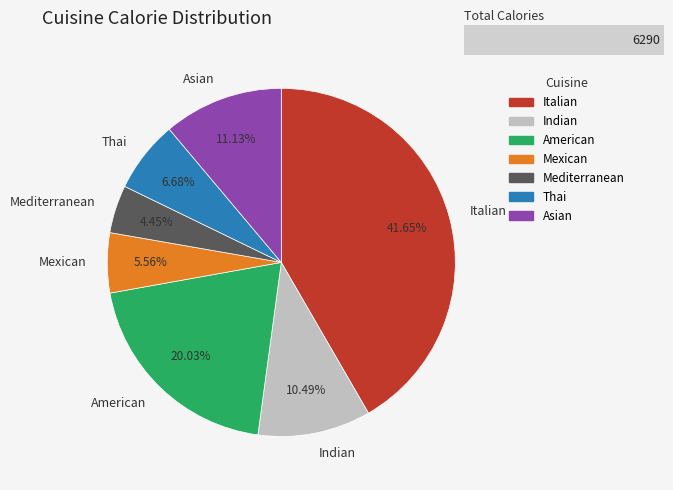

Between Thai and Mediterranean, which is larger?

Thai